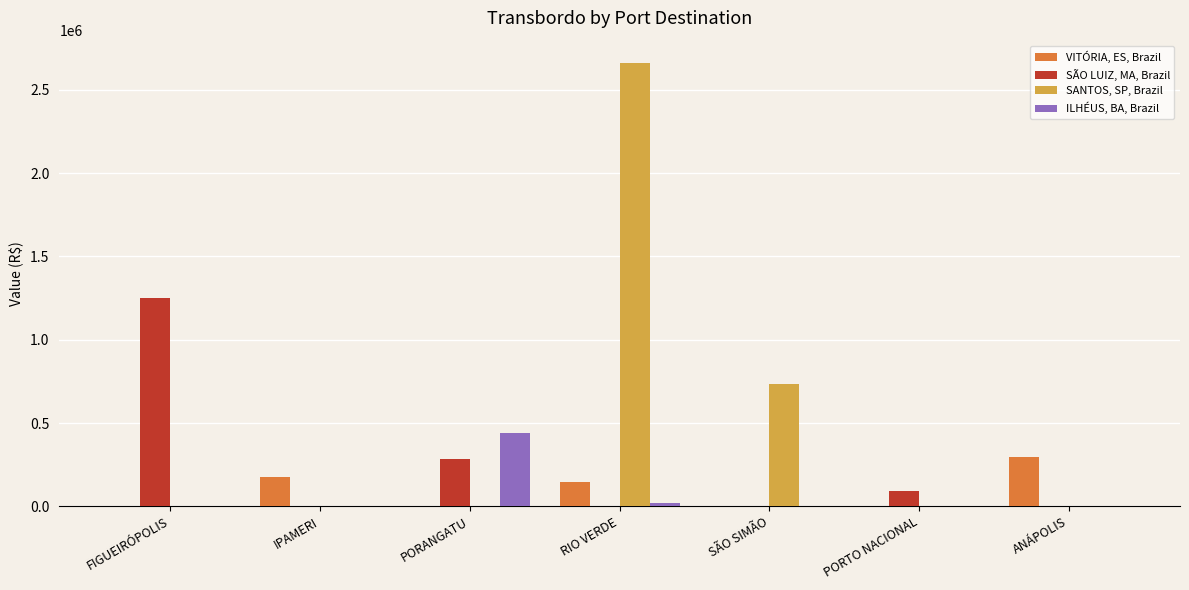

What is the total value across all series at PORTO NACIONAL?

94696.0